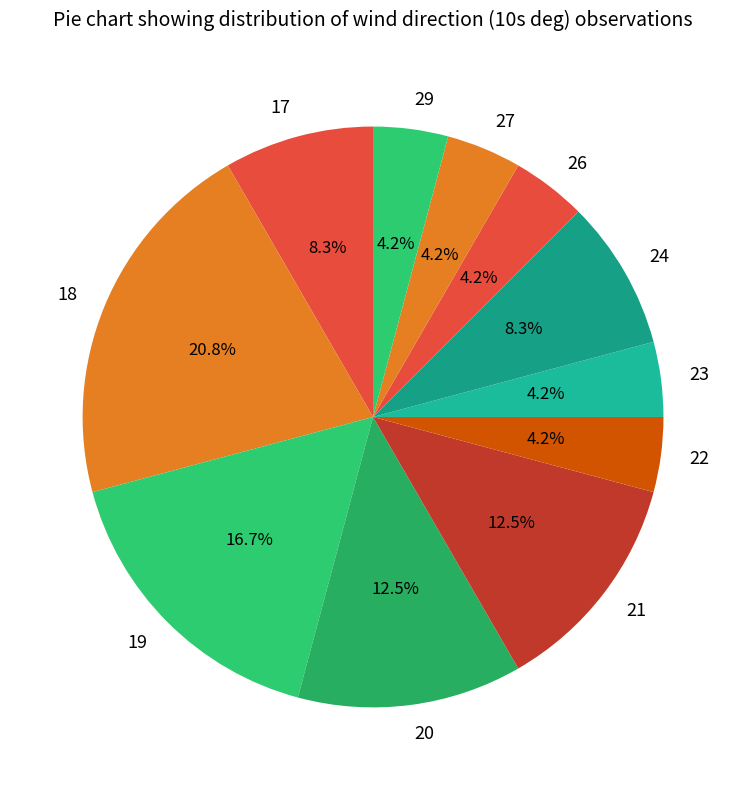

Count the number of slices in the pie.

11